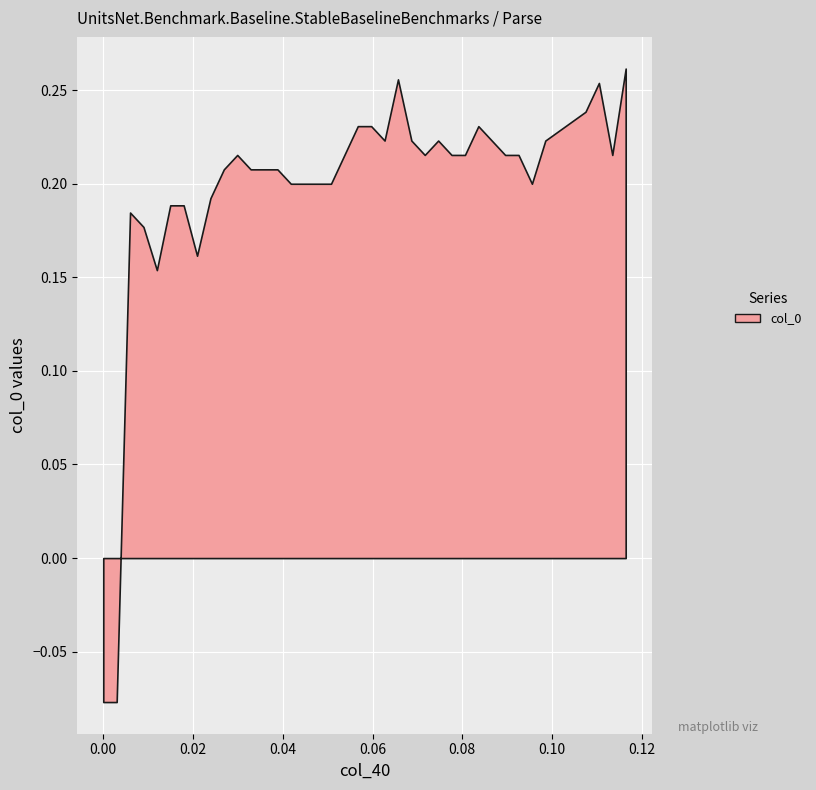

Which series has the widest spread of values?

col_0